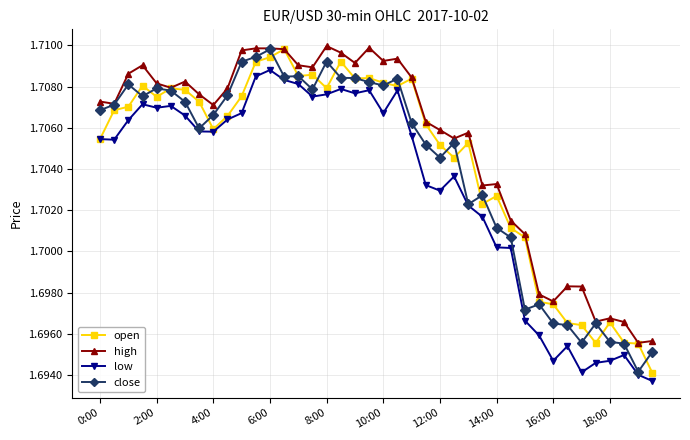

At how many categories does at least one series exceed 1?

40